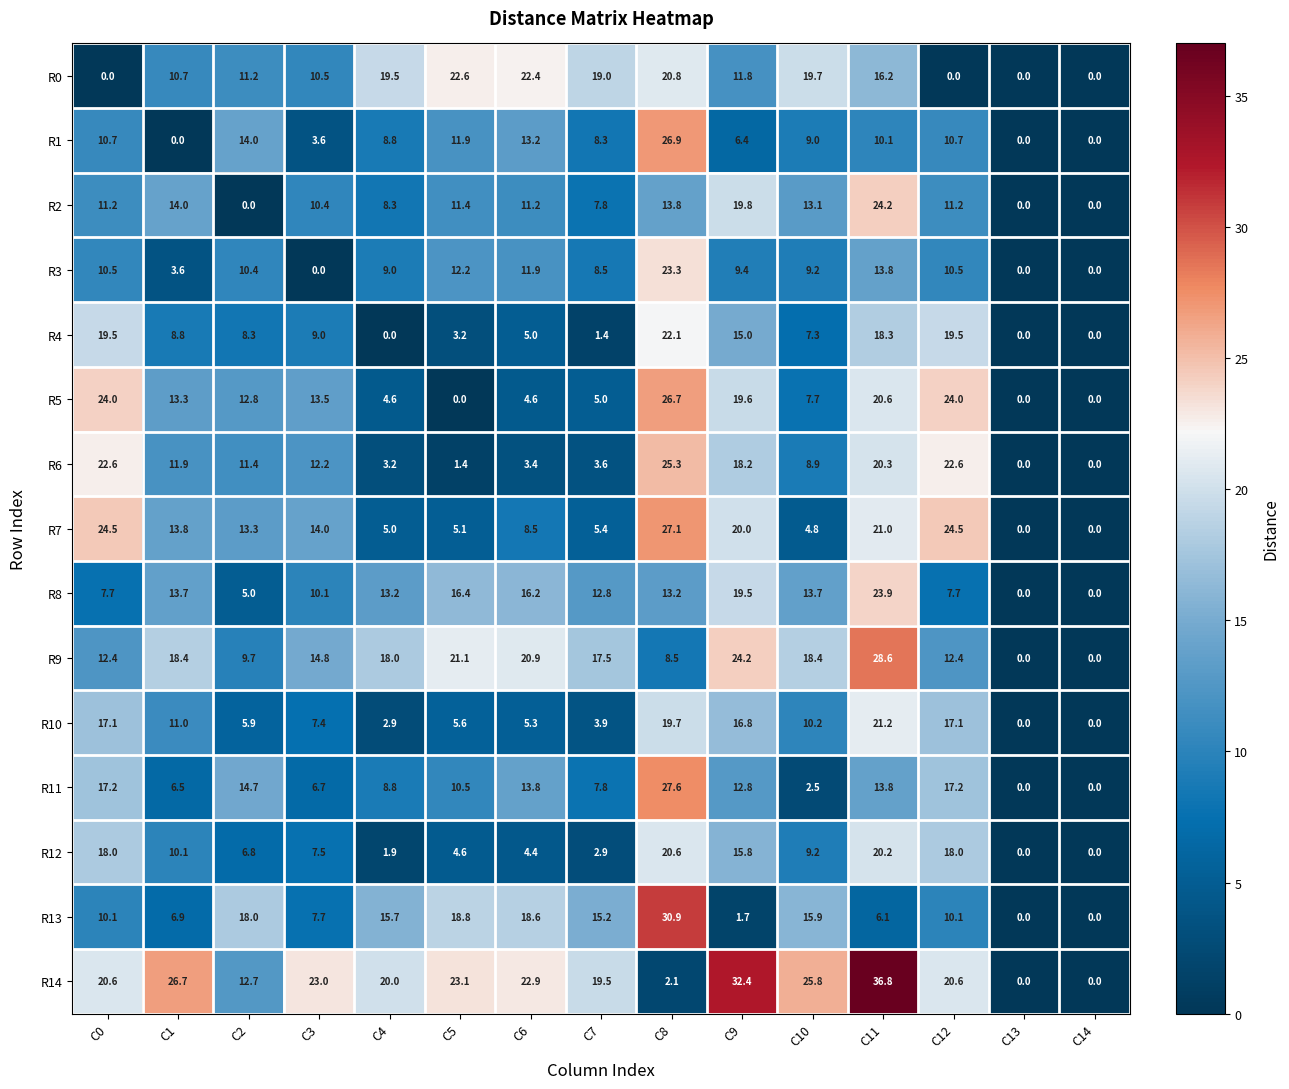

Where does the R2 series first go above 11?

C0